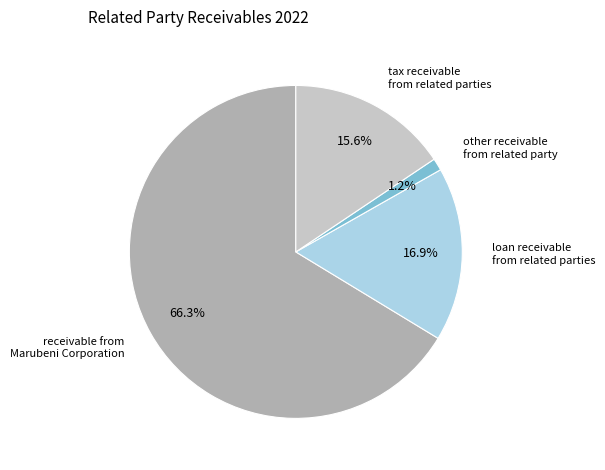

What percentage is the other receivable from related party slice, to the nearest percent?

1%